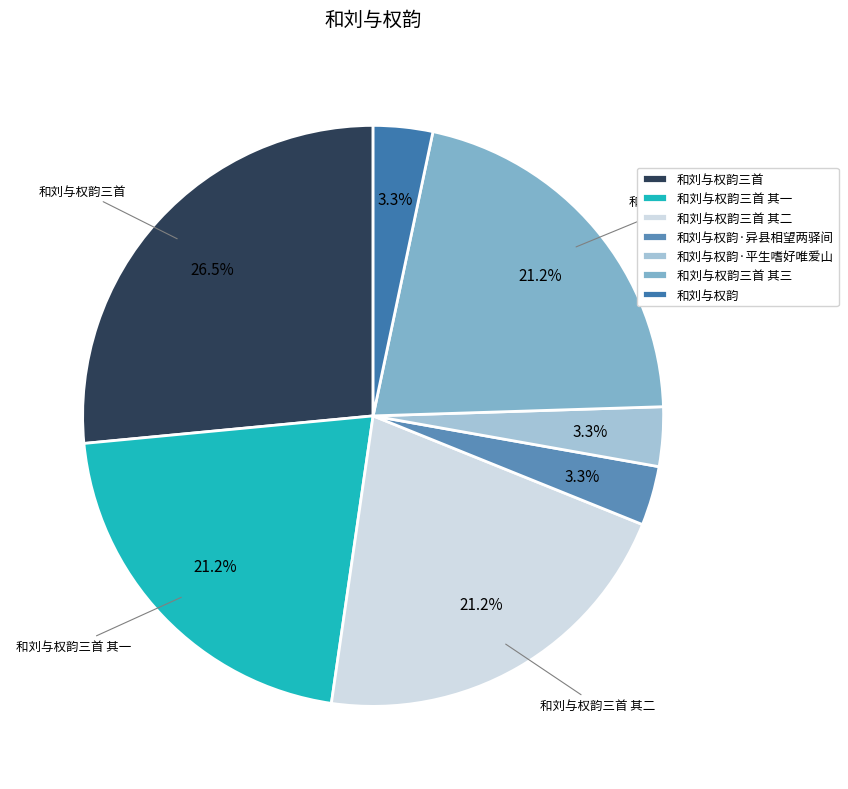

Is it true that 和刘与权韵·平生嗜好唯爱山 is 14% of the pie?

False